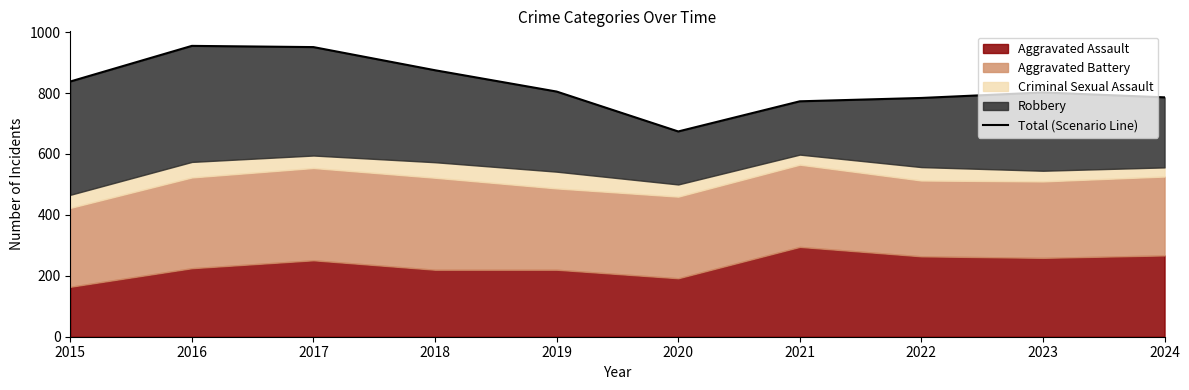

At which label is the value closest to 814?

2019